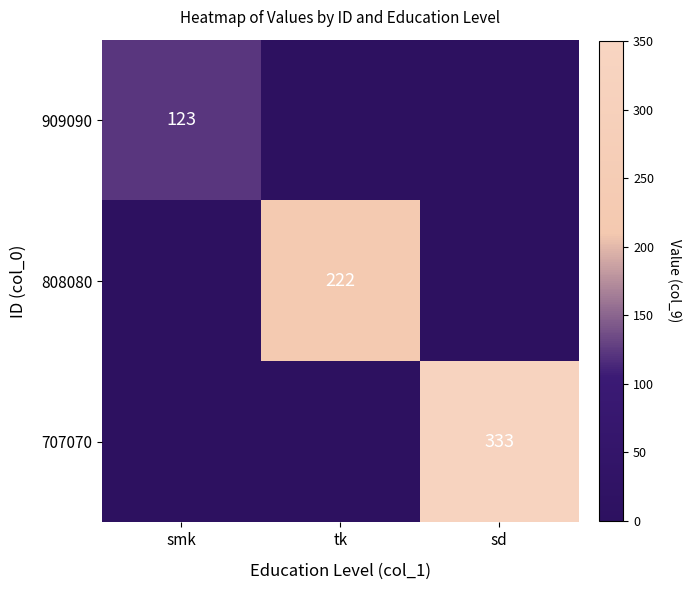

True or false: 707070 has a value of 333 at sd.

True